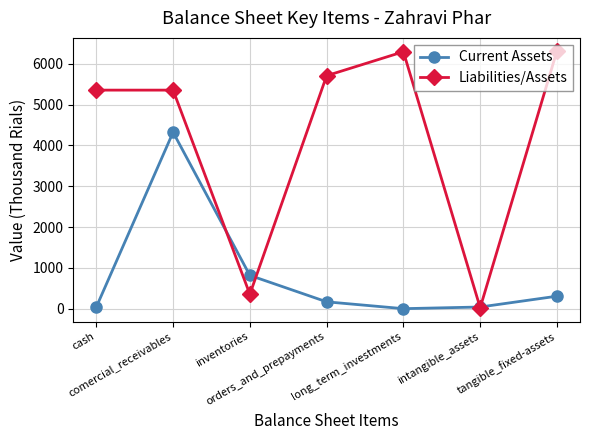

Is it true that Current Assets equals 2112.7 at comercial_receivables?

False